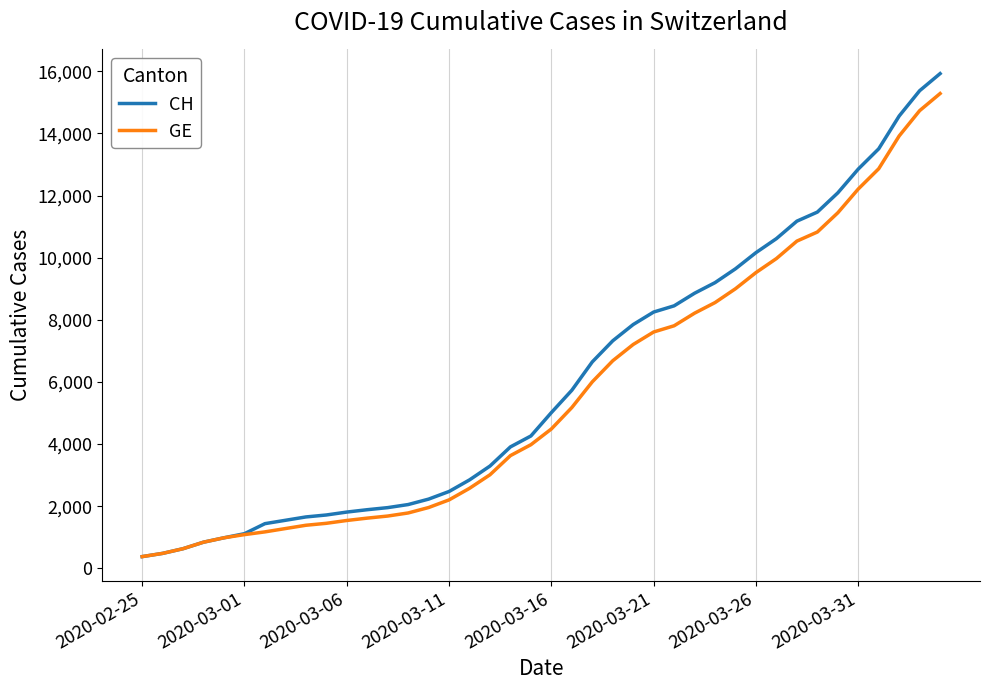

Which series has the largest range (max minus min)?

CH